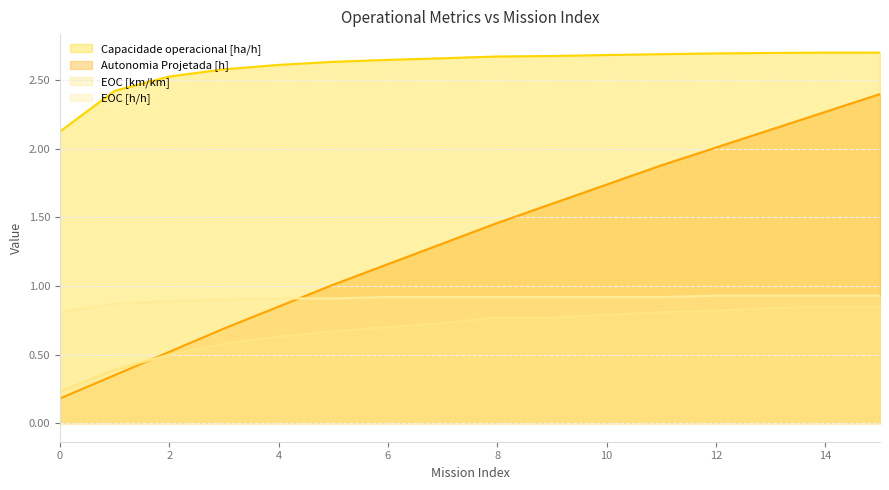

What is the sum of all EOC [h/h] values?

14.5